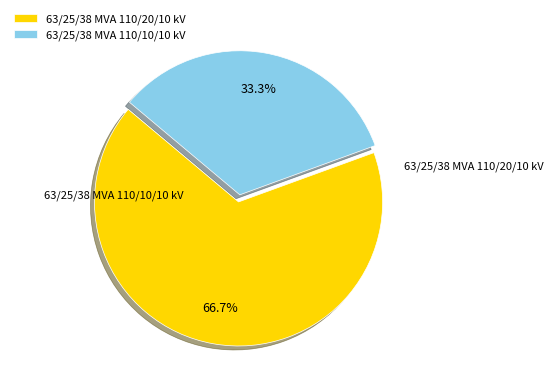

Which category has the smallest portion of the pie?

63/25/38 MVA 110/10/10 kV